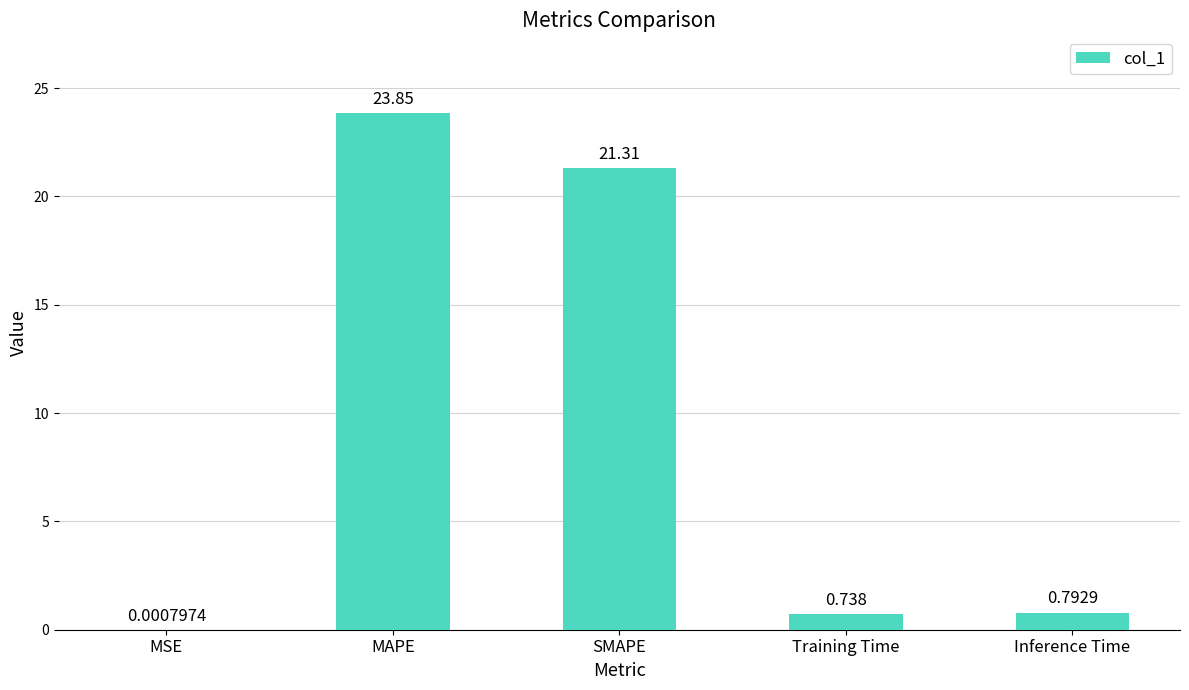

Count the number of categories in the chart.

5